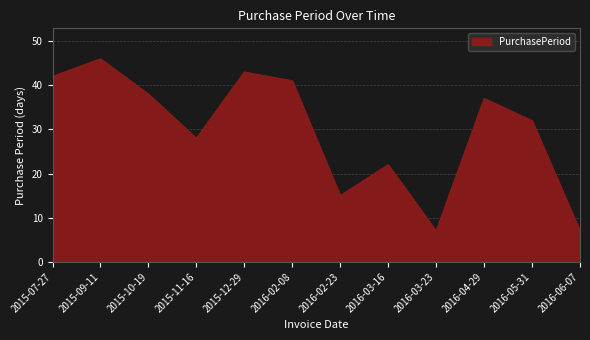

What is the maximum value shown in the chart?

46